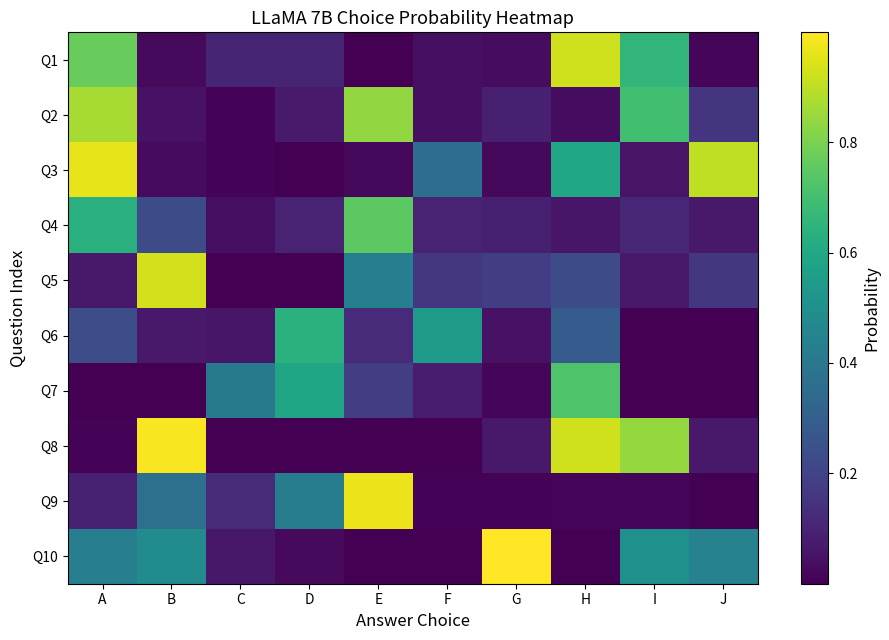

Between E and F, which series saw the biggest shift?

Q9